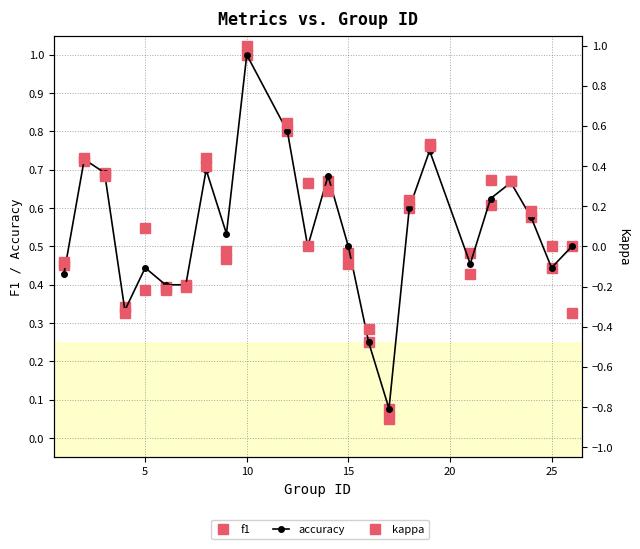

Is this an area chart (filled region under the line)?

No